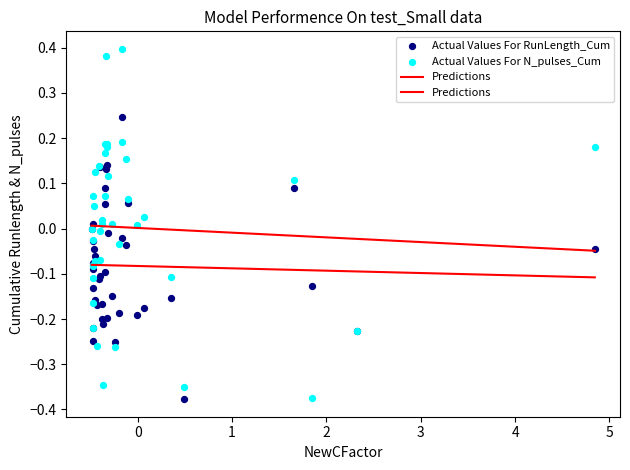

Which series contains the highest Y value?

Actual Values For N_pulses_Cum